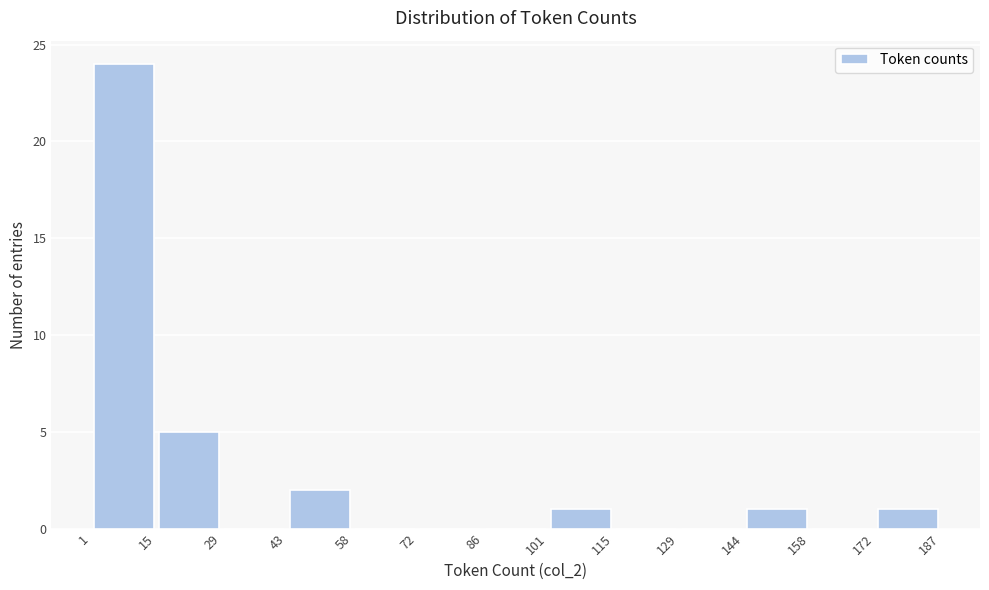

Reading left to right, transcribe this chart: for each bar, give the range it covers on the x-axis and its height. The values are not printed on the chart, so give them approximately, as read against the axis.

1 to 15: 24
15 to 29: 5
29 to 43: 0
43 to 58: 2
58 to 72: 0
72 to 86: 0
86 to 101: 0
101 to 115: 1
115 to 129: 0
129 to 144: 0
144 to 158: 1
158 to 172: 0
172 to 187: 1